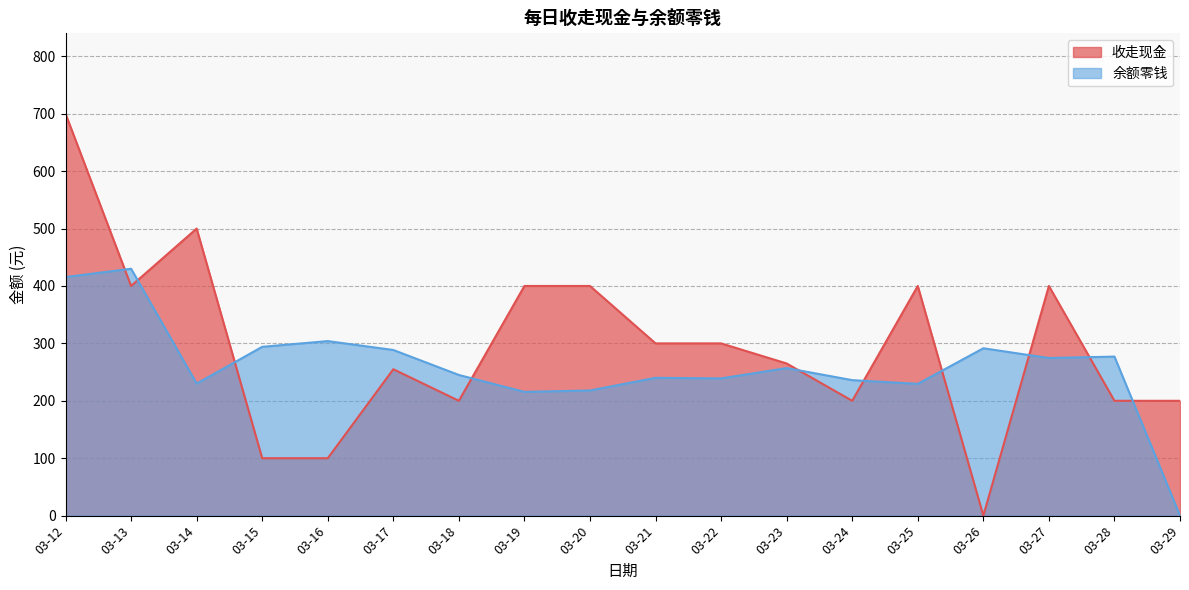

Reading left to right, extract all data points from this chart.

收走现金: 03-12=700.0	03-13=400.0	03-14=500.0	03-15=100.0	03-16=100.0	03-17=255.0	03-18=200.0	03-19=400.0	03-20=400.0	03-21=300.0	03-22=300.0	03-23=265.0	03-24=200.0	03-25=400.0	03-26=0.0	03-27=400.0	03-28=200.0	03-29=200.0
余额零钱: 03-12=415.5	03-13=430.0	03-14=230.0	03-15=294.0	03-16=304.0	03-17=288.5	03-18=245.0	03-19=215.5	03-20=218.0	03-21=240.0	03-22=239.0	03-23=257.0	03-24=236.0	03-25=229.5	03-26=291.5	03-27=274.5	03-28=277.0	03-29=0.0